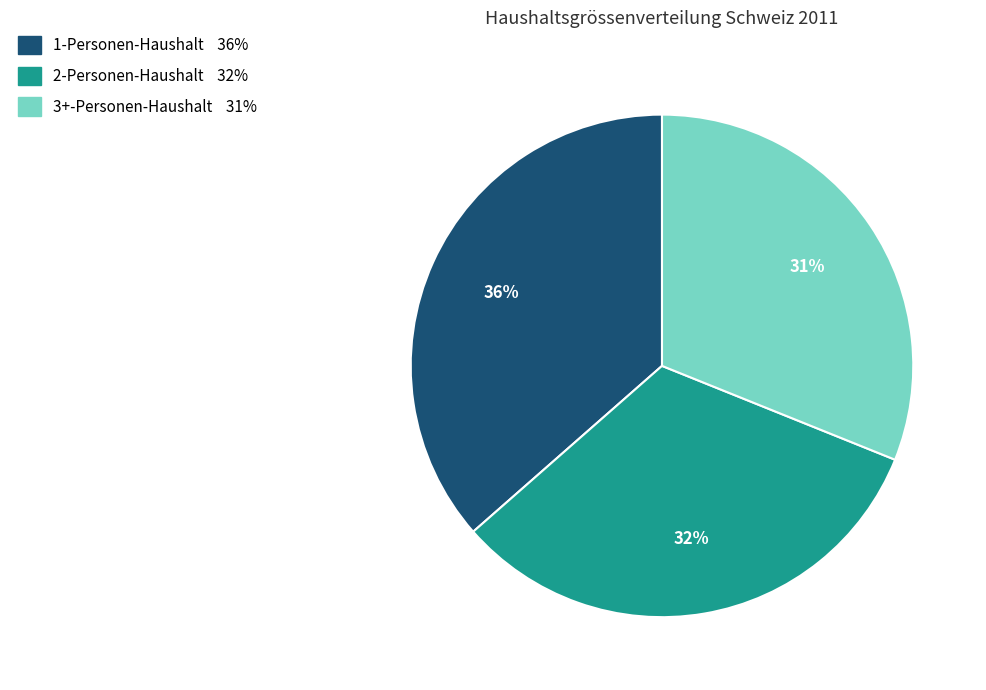

The 2-Personen-Haushalt slice represents 27% of the pie. True or false?

False